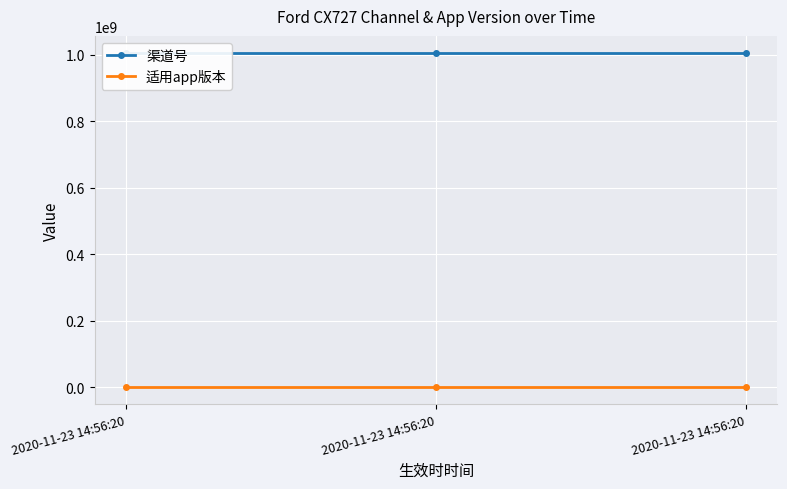

List the series in order of their peak value, highest first.

渠道号, 适用app版本